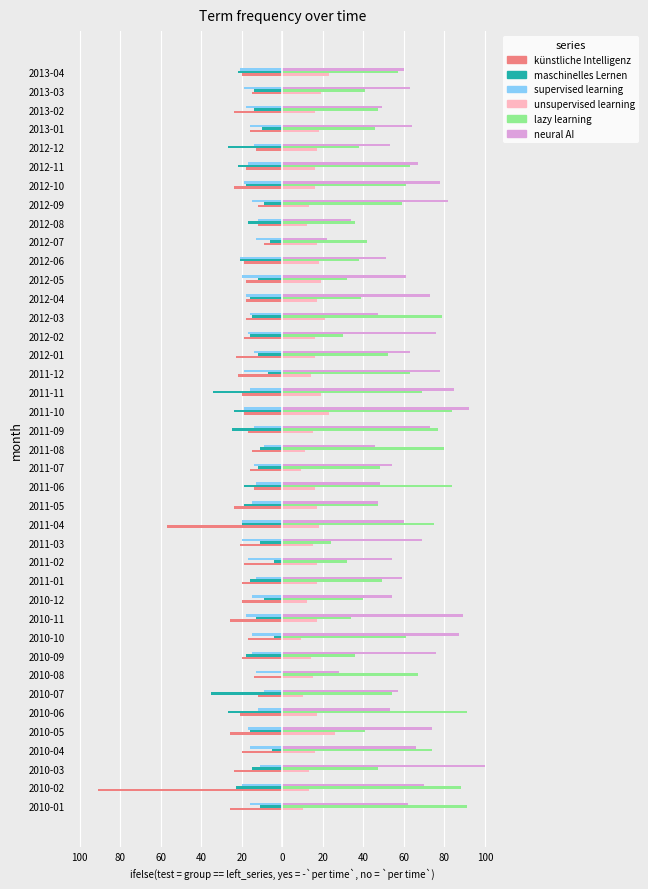

What are all the series names shown in the legend?

künstliche Intelligenz, maschinelles Lernen, supervised learning, unsupervised learning, lazy learning, neural AI